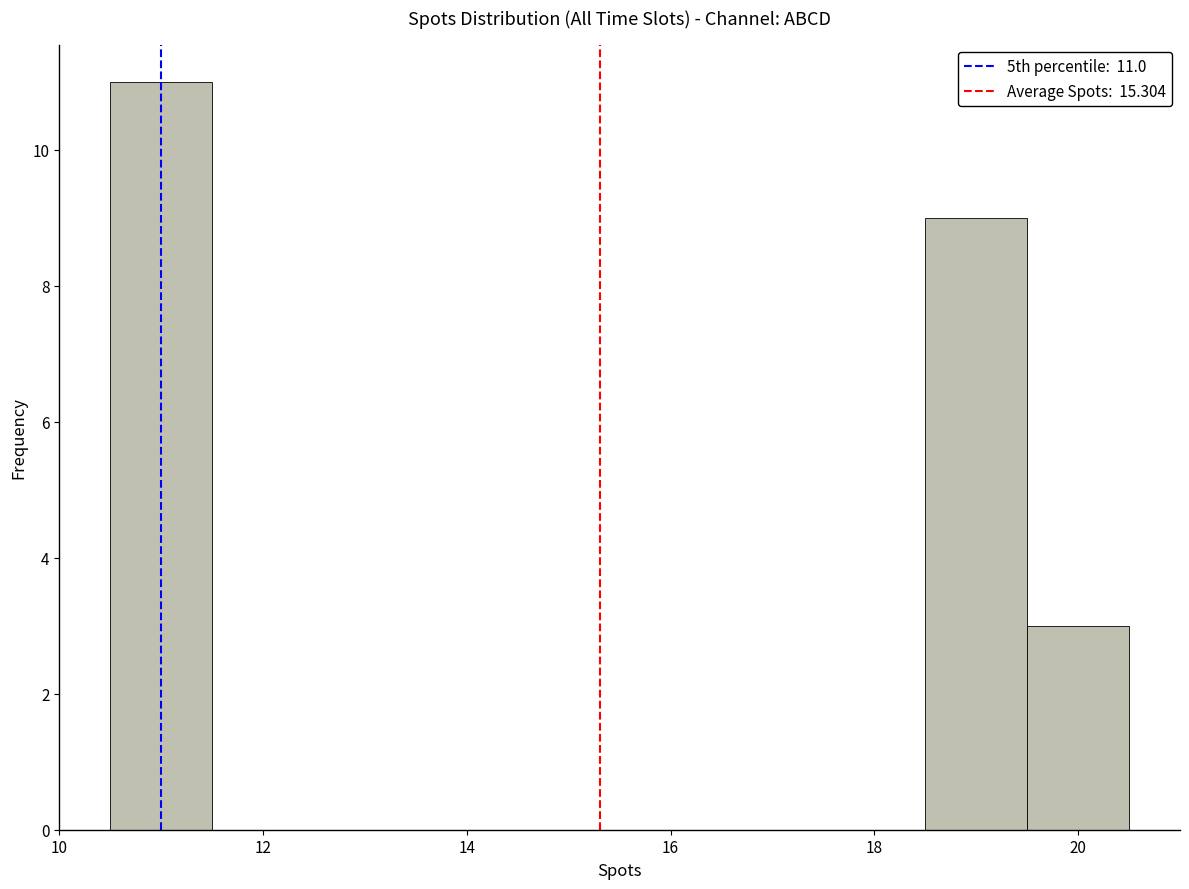

Over which range of the x-axis is the bar tallest?

10.5 to 11.5